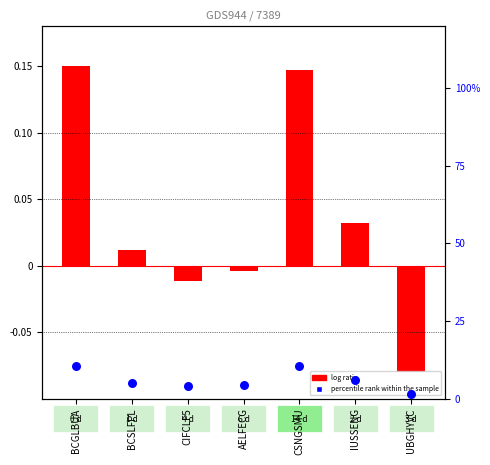

What is the total value across all series at IUSSENG?

0.1